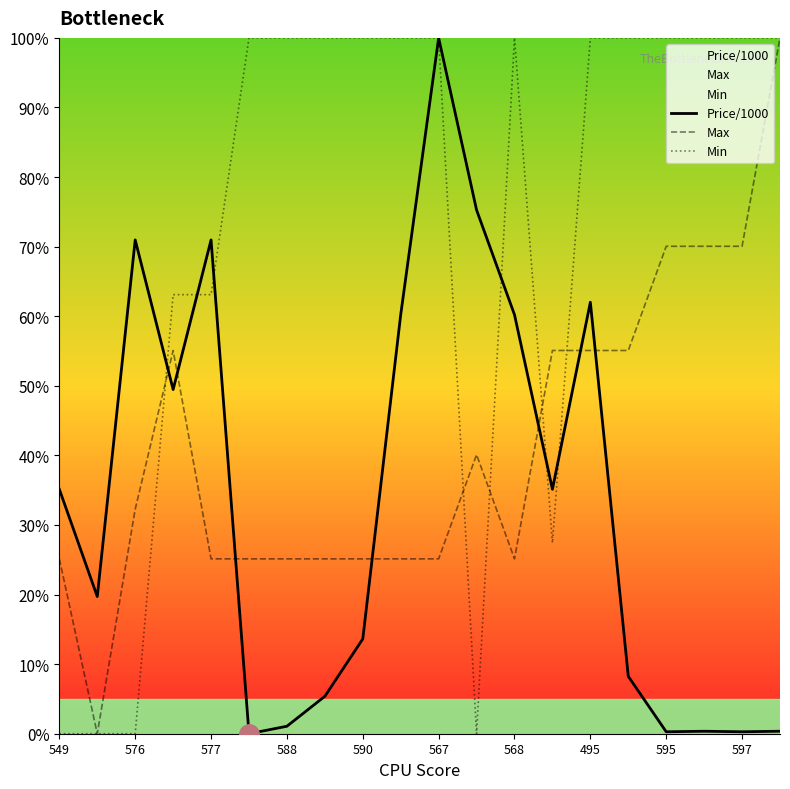

Rank the series at 549 from highest to lowest value.

Price/1000, Max, Min